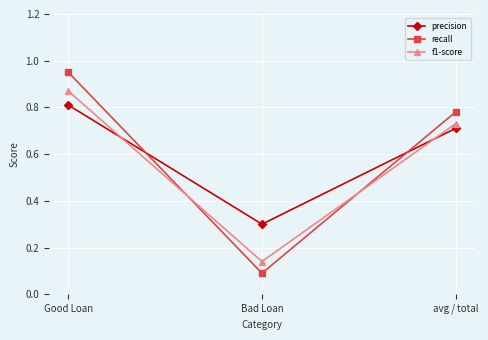

Between Good Loan and avg / total, which series saw the biggest shift?

recall